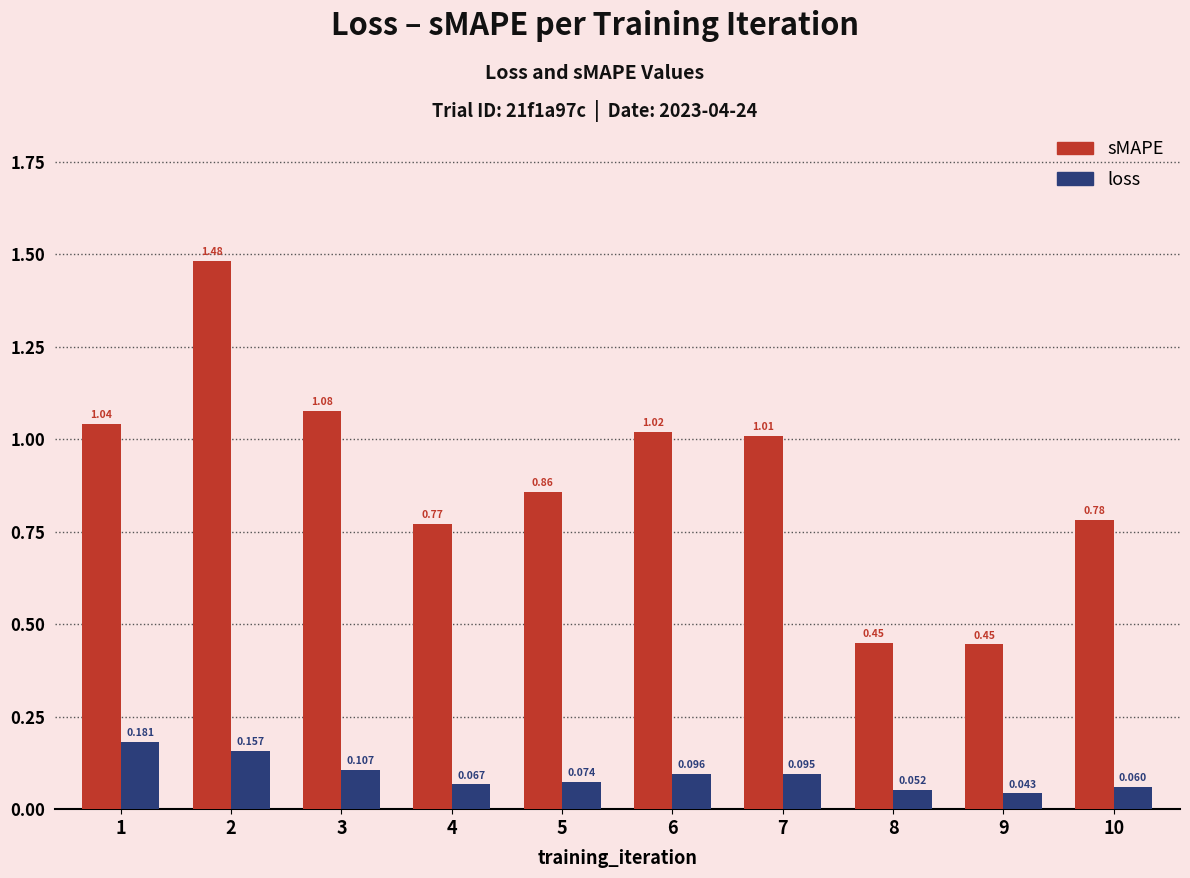

Which label corresponds to the largest value in the chart?

2